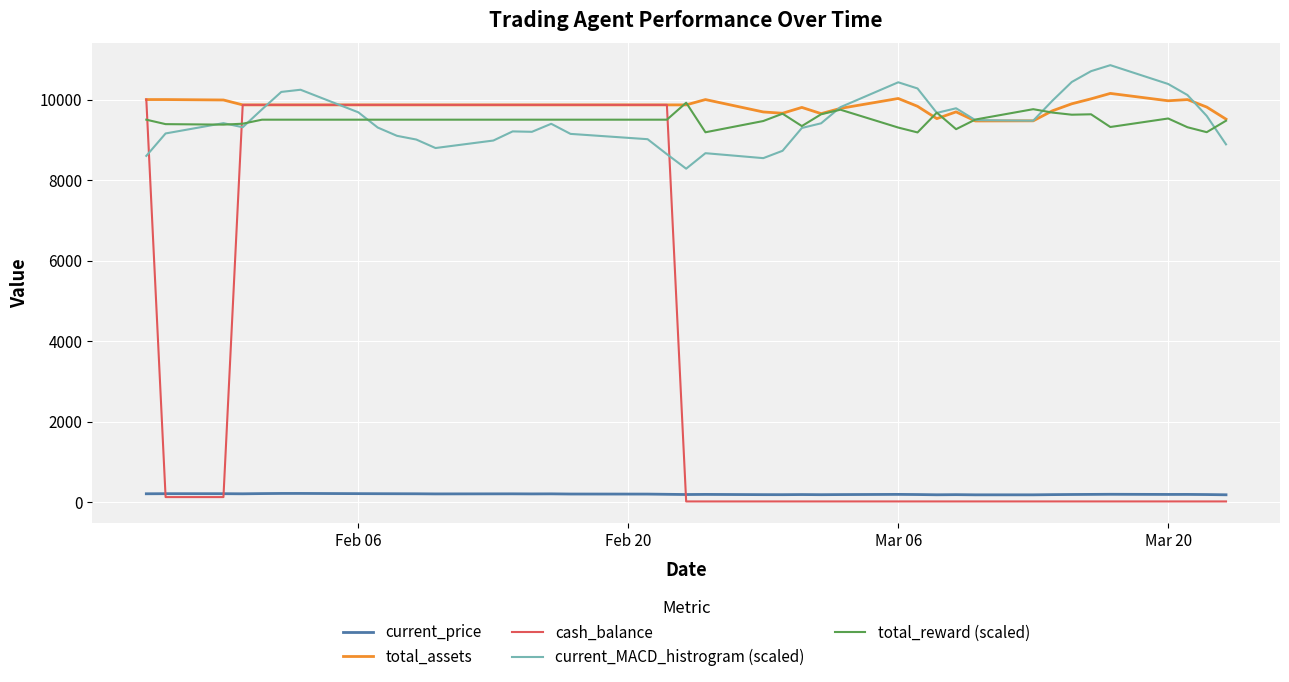

Which series has the widest spread of values?

cash_balance